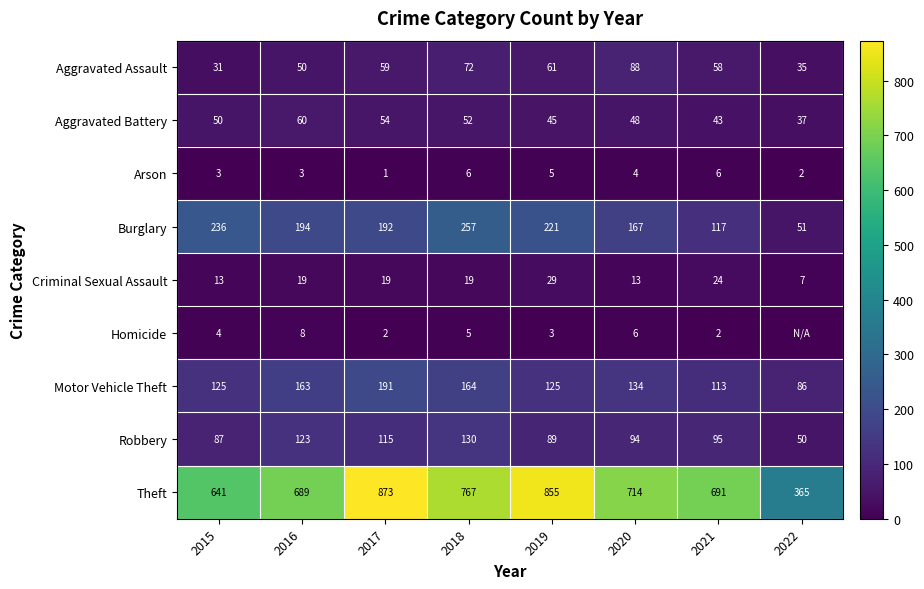

Rank the series at 2017 from highest to lowest value.

Theft, Burglary, Motor Vehicle Theft, Robbery, Aggravated Assault, Aggravated Battery, Criminal Sexual Assault, Homicide, Arson